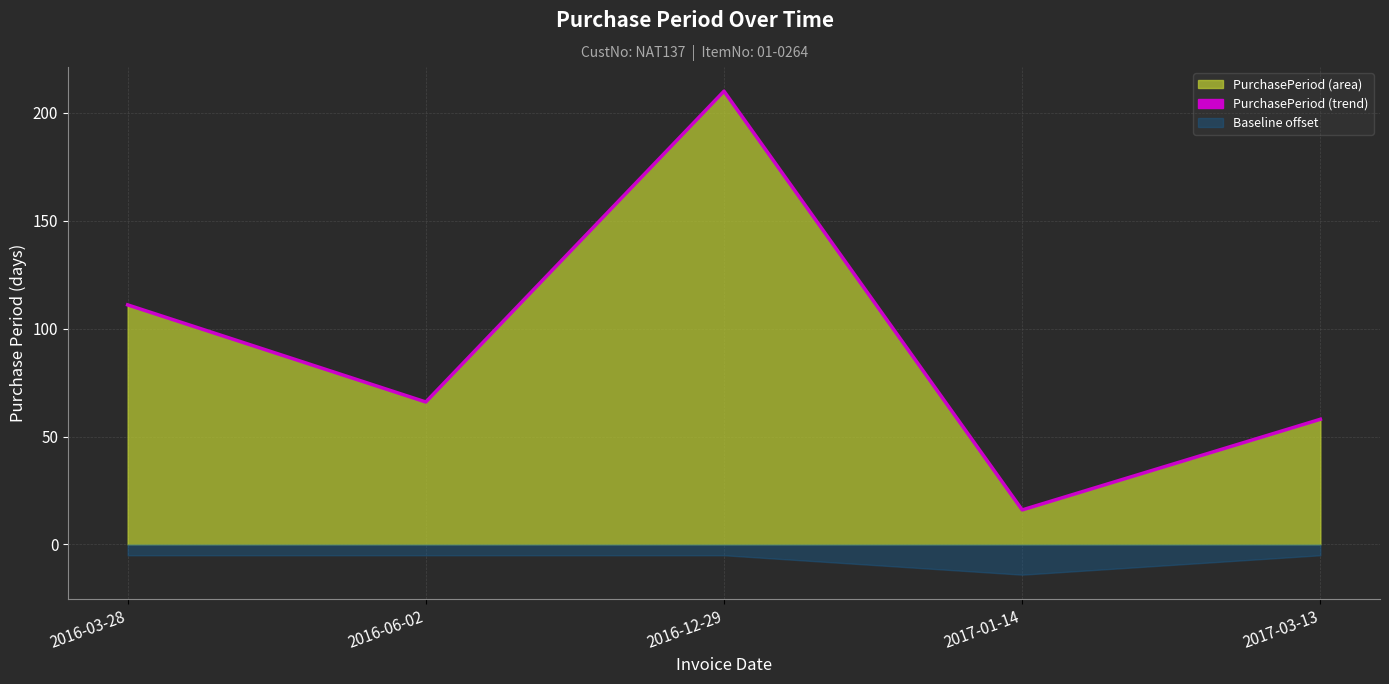

At which category does the data reach its first local peak?

2016-12-29